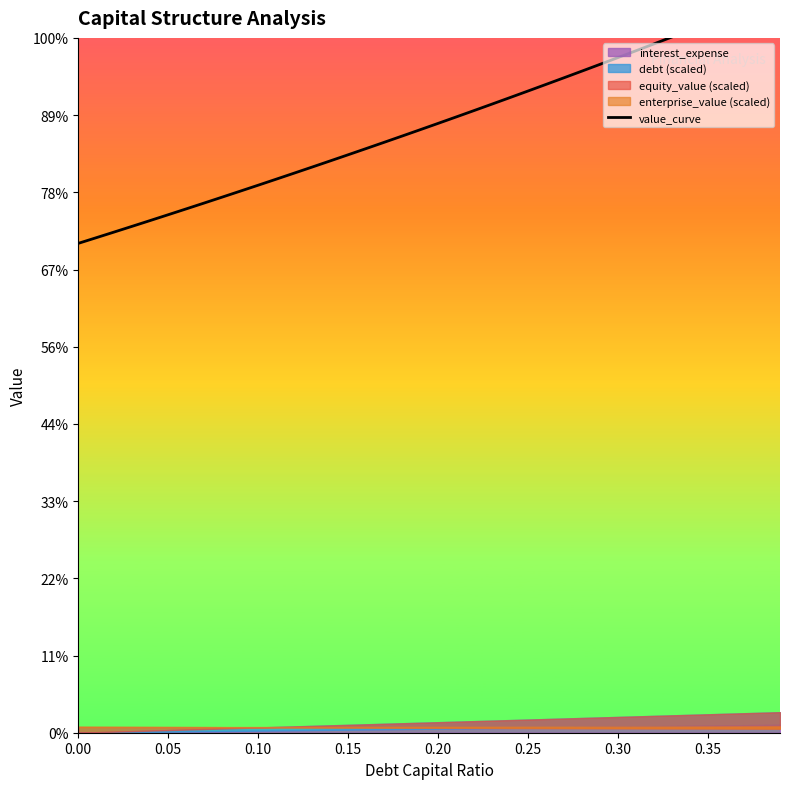

Is it true that the value at 39 is 8212.9?

False